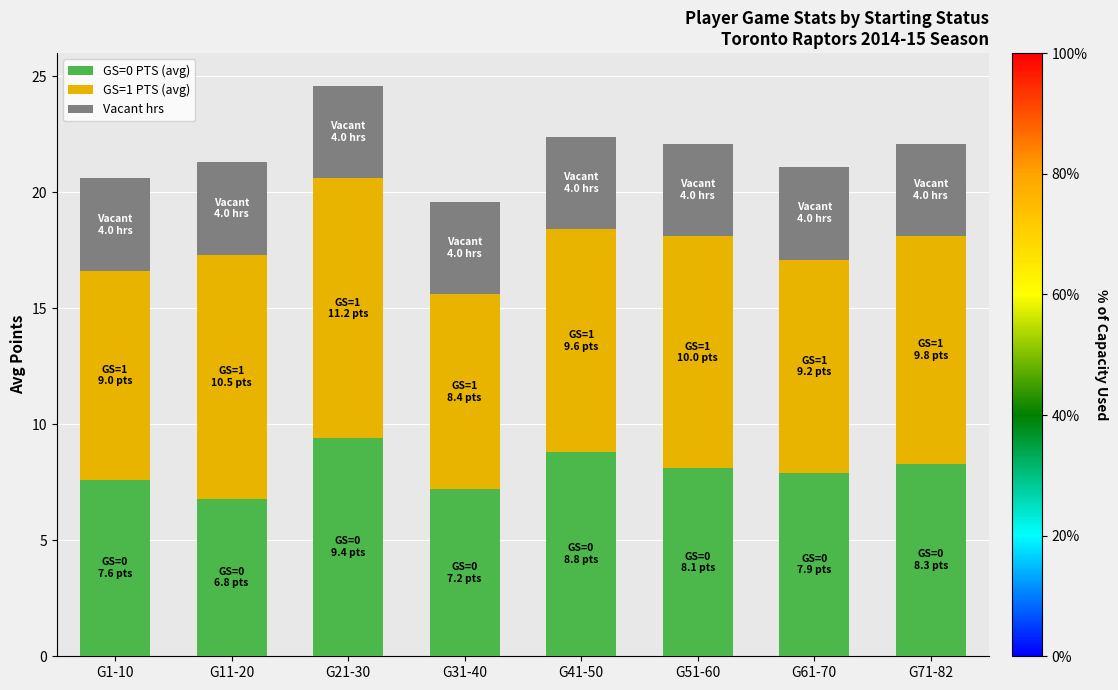

Reading left to right, what are the values for GS=0 PTS (avg)?

7.6	6.8	9.4	7.2	8.8	8.1	7.9	8.3